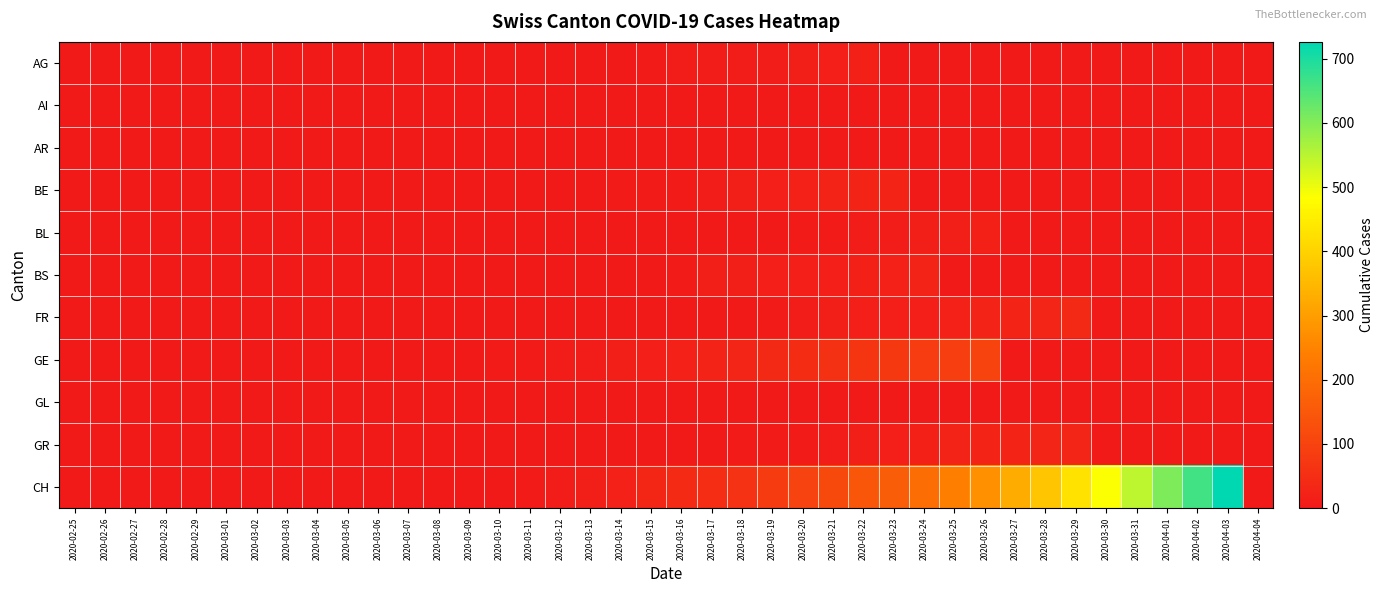

How many data points does each series have?

40